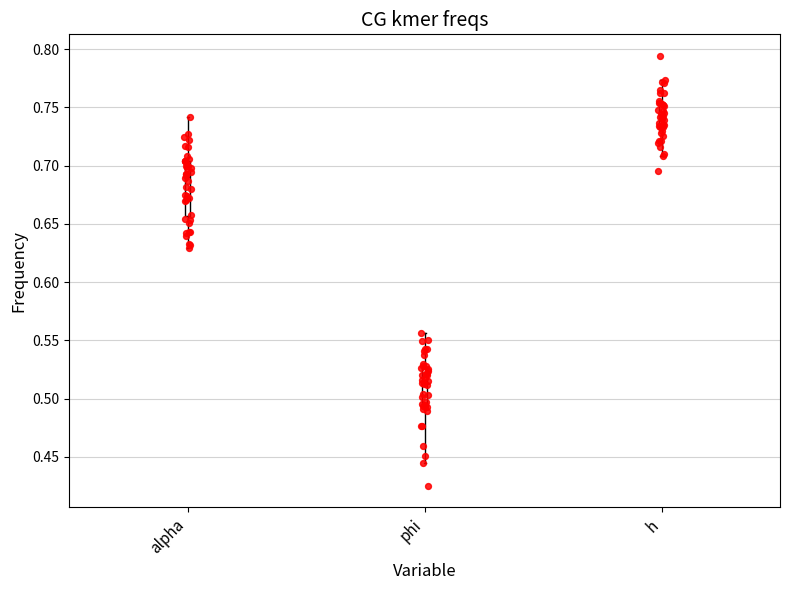

Reading left to right, transcribe this box plot: for each box, give where its median line is, the range the box spans, and where its two whiskers end, as read against the y-axis. The values are not printed on the chart, so give them approximately, as read against the axis.

alpha: median 0.690, box 0.655 to 0.705, whiskers 0.630 to 0.740
phi: median 0.515, box 0.495 to 0.525, whiskers 0.445 to 0.555
h: median 0.740, box 0.730 to 0.755, whiskers 0.710 to 0.775